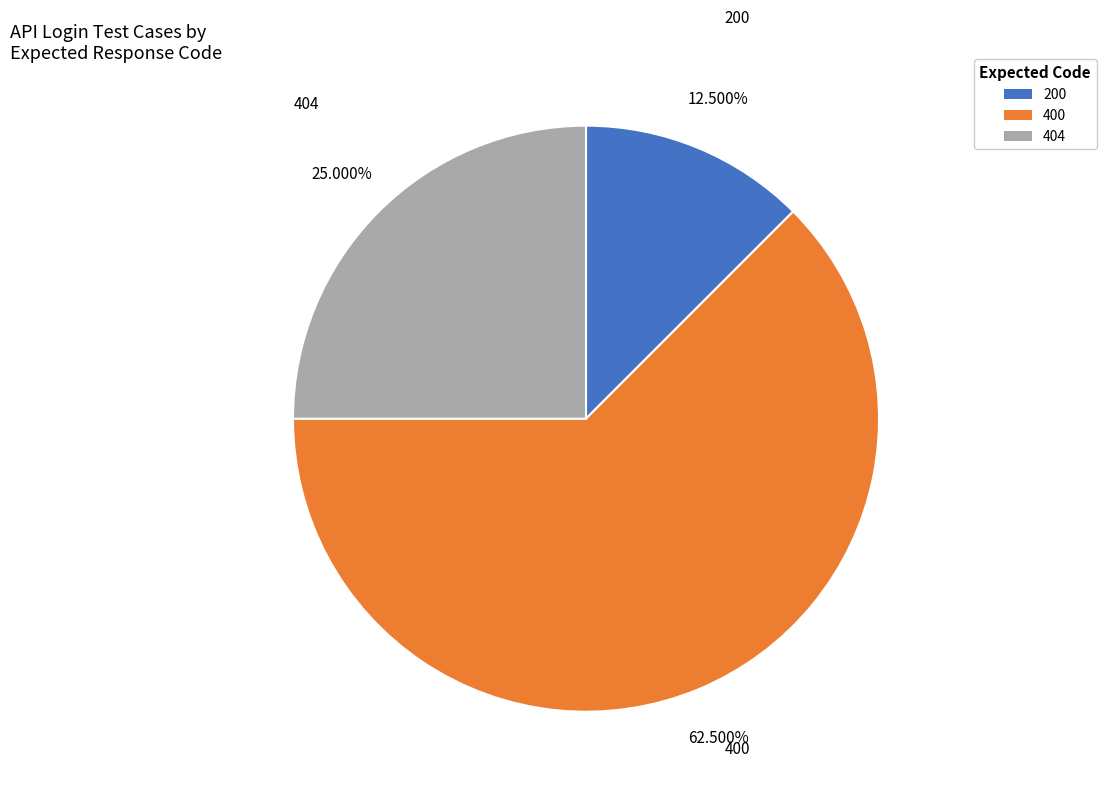

Which slice is the largest?

400